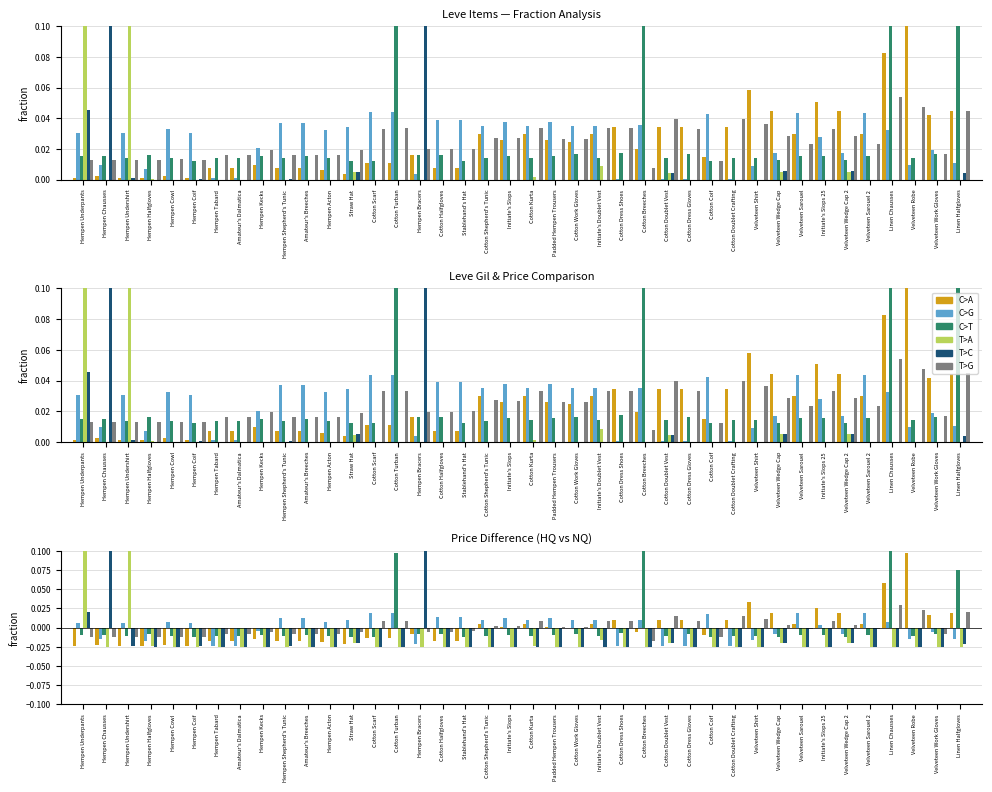

How many values in the C>A series are below 0?

21